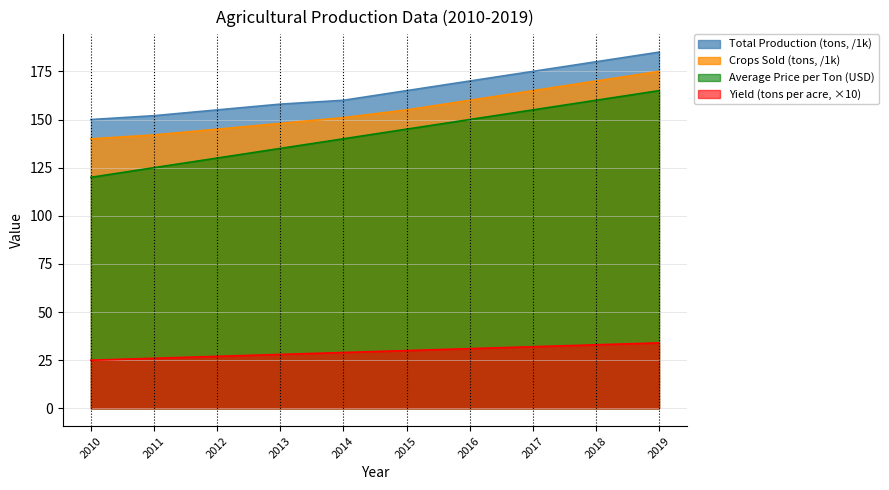

How many lines are shown in the chart?

4